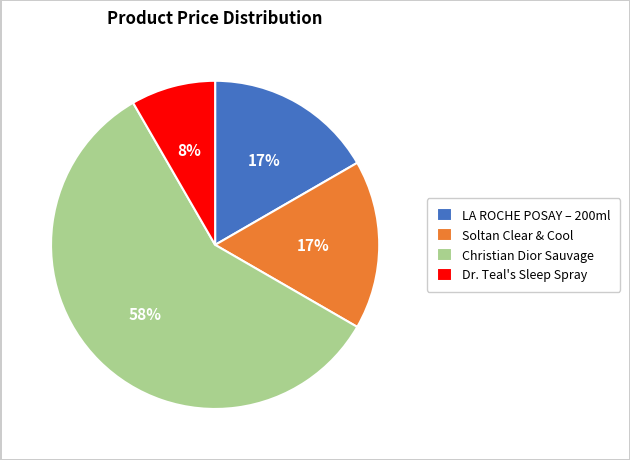

Is the sum of Dr. Teal's Sleep Spray and Christian Dior Sauvage greater than half?

Yes